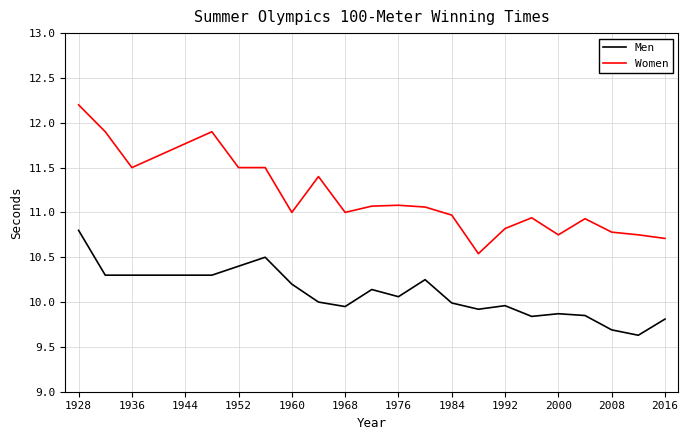

In Men, how many points are higher than both neighbors (excluding endpoints)?

5